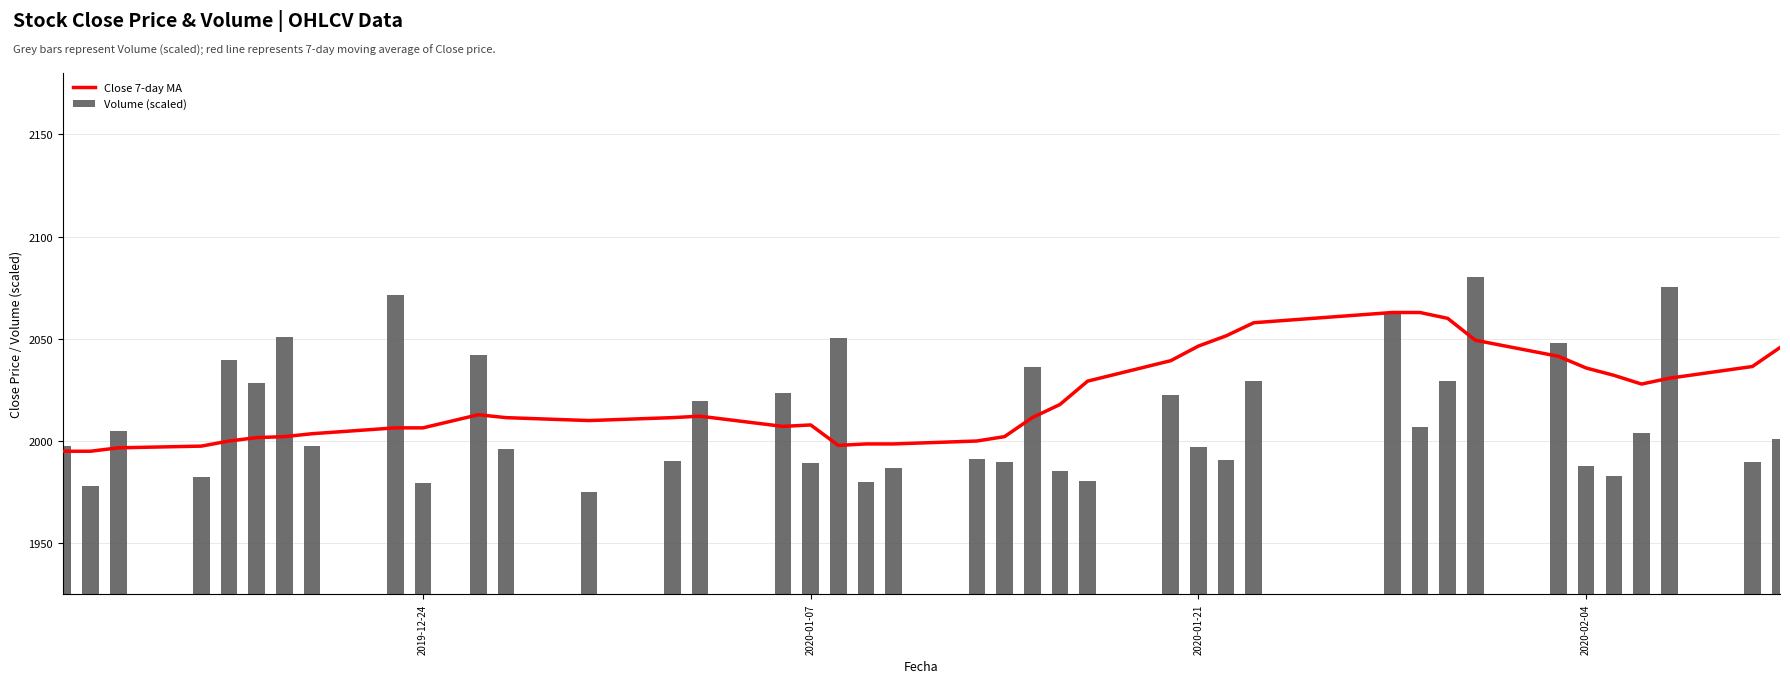

Reading left to right, extract all data points from this chart.

Close 7-day MA: 1995.0	1995.0	1996.7	1997.5	2000.0	2001.7	2002.1	2003.6	2006.4	2006.4	2012.9	2011.4	2010.0	2011.4	2012.1	2007.1	2007.9	1997.9	1998.6	1998.6	2000.0	2002.1	2011.4	2017.9	2029.3	2039.3	2046.4	2051.4	2057.9	2062.9	2062.9	2060.0	2049.3	2041.4	2035.7	2032.1	2027.9	2030.7	2036.4	2045.7
Volume (scaled): 1997.8	1978.1	2004.7	1982.4	2039.5	2028.4	2051.1	1997.8	2071.5	1979.4	2042.1	1996.2	1975.0	1990.2	2019.5	2023.6	1989.4	2050.3	1980.0	1986.8	1991.1	1989.5	2036.2	1985.2	1980.3	2022.5	1997.2	1990.6	2029.3	2063.0	2006.6	2029.5	2080.0	2047.9	1988.0	1982.7	2003.8	2075.3	1989.6	2001.2